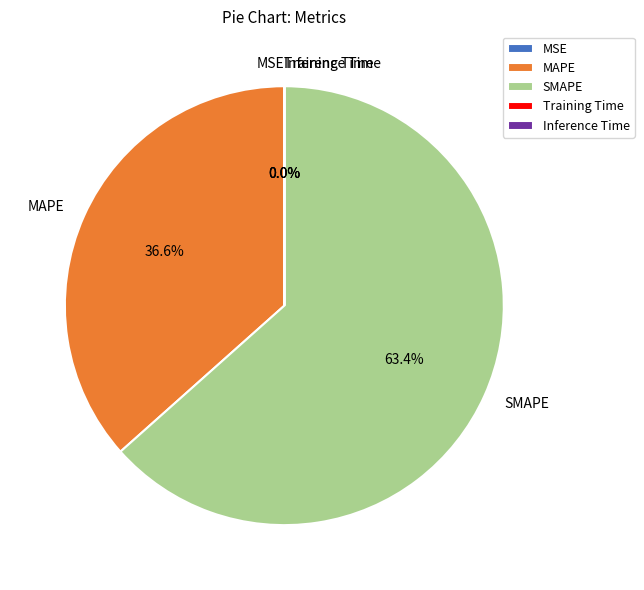

Does any single category account for the majority?

Yes